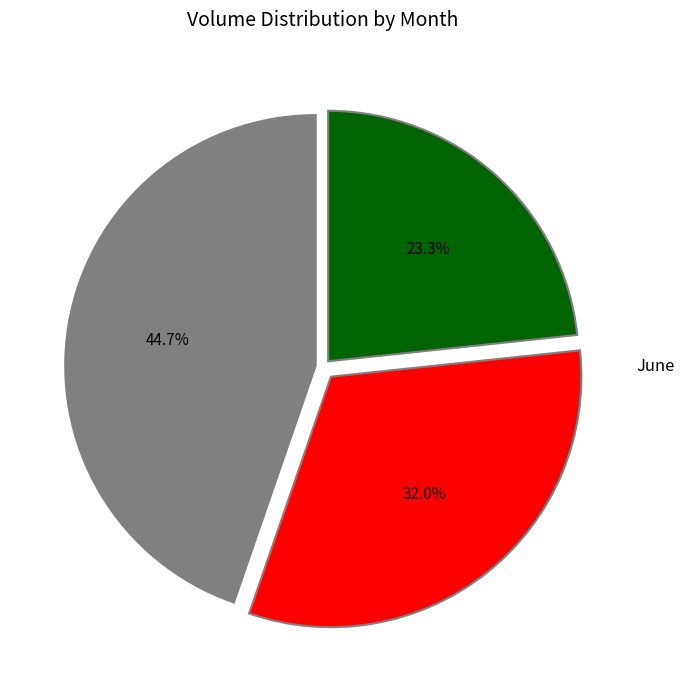

How many slices are in this pie chart?

3